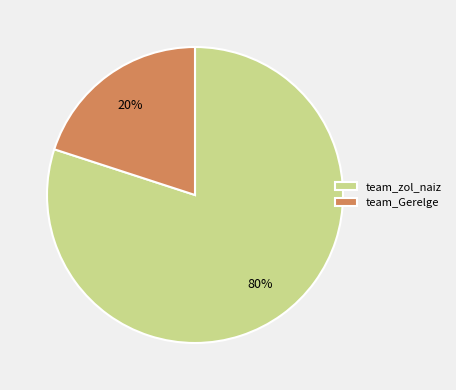

Do team_zol_naiz and team_Gerelge together represent more than half of the pie?

Yes